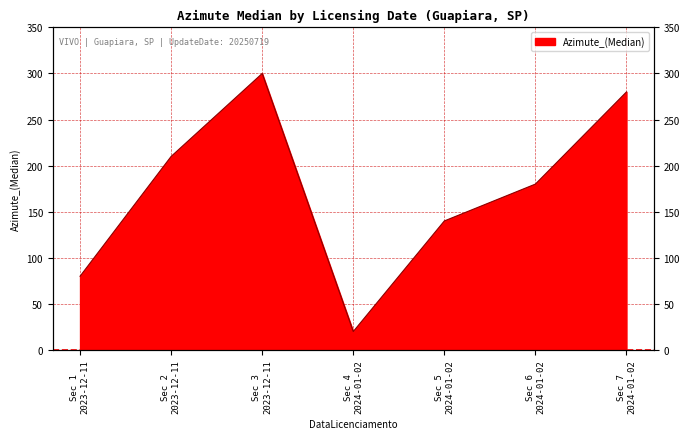

What is the ratio of the value at Sec 5 2024-01-02 to the value at Sec 2 2023-12-11?

0.7